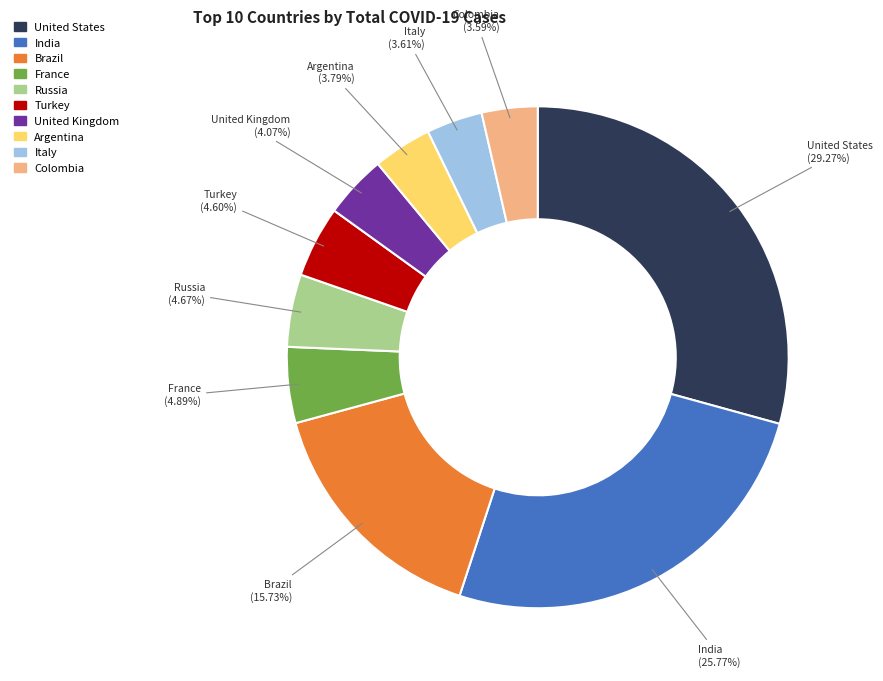

What is the largest slice in the pie chart?

United States